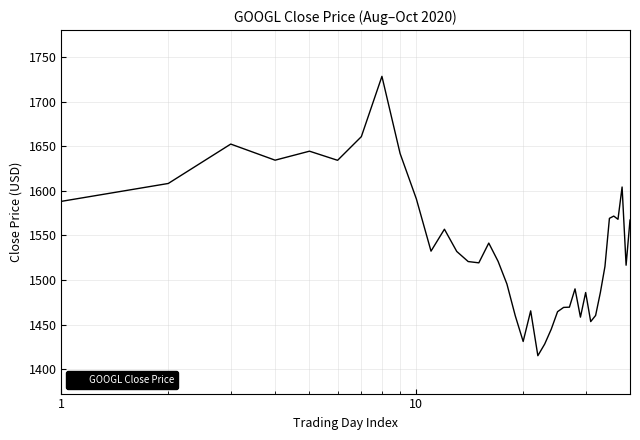

What is the maximum value shown in the chart?

1728.3